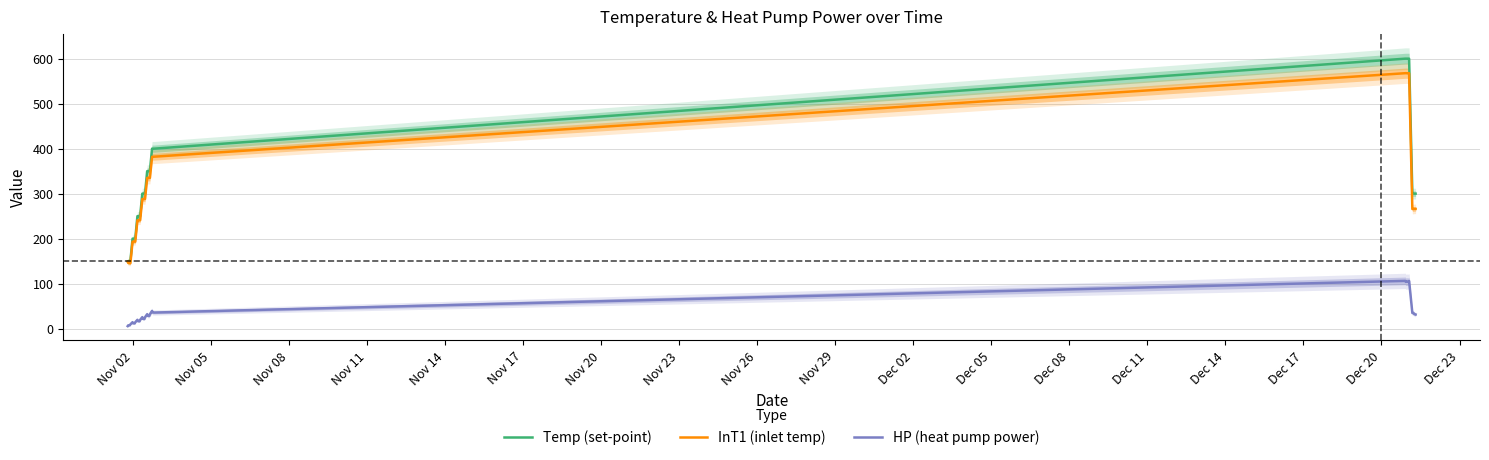

What is the maximum value for Temp (set-point)?

600.0